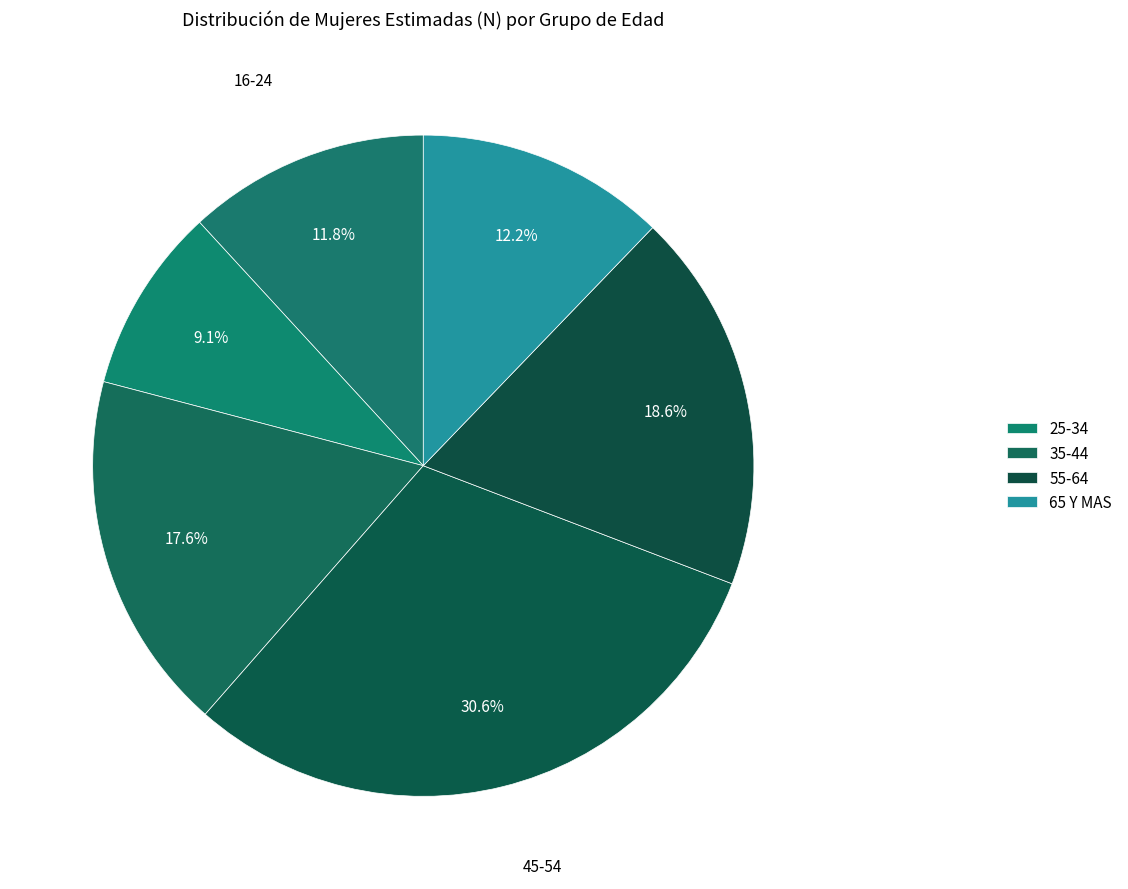

Is there a majority slice in this chart?

No